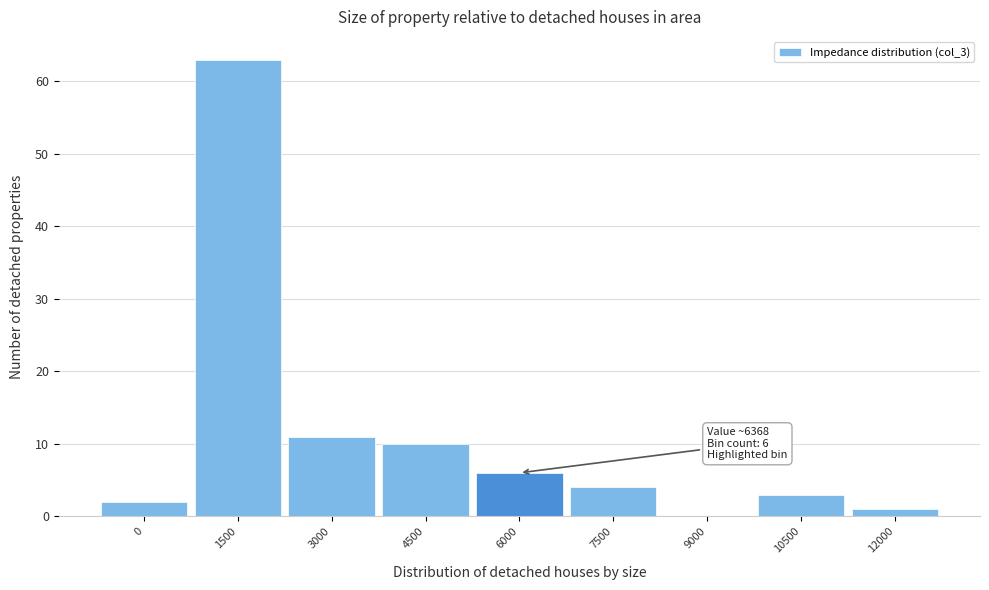

Reading left to right, extract all data points from this chart.

0=2	1500=63	3000=11	4500=10	6000=6	7500=4	9000=0	10500=3	12000=1